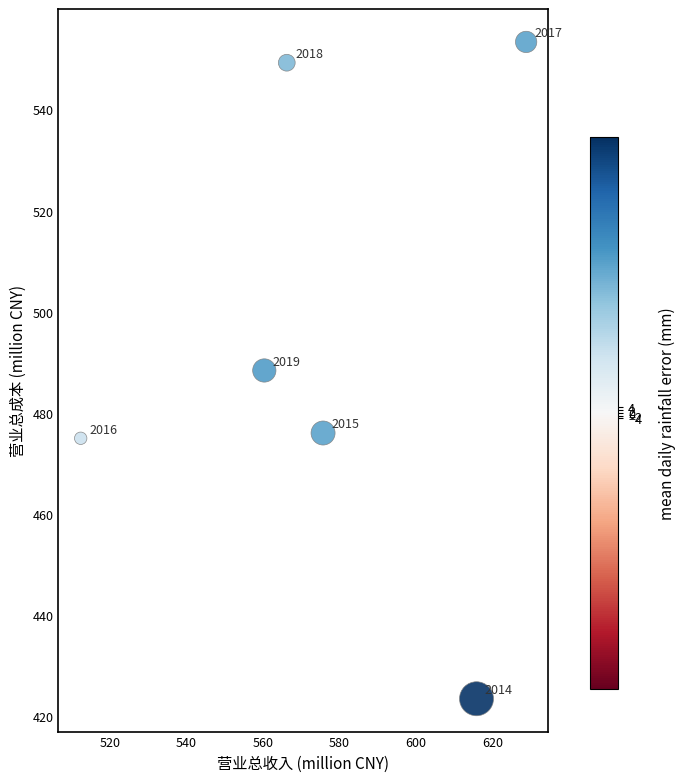

What is the range of Y values (max minus min)?

129.8